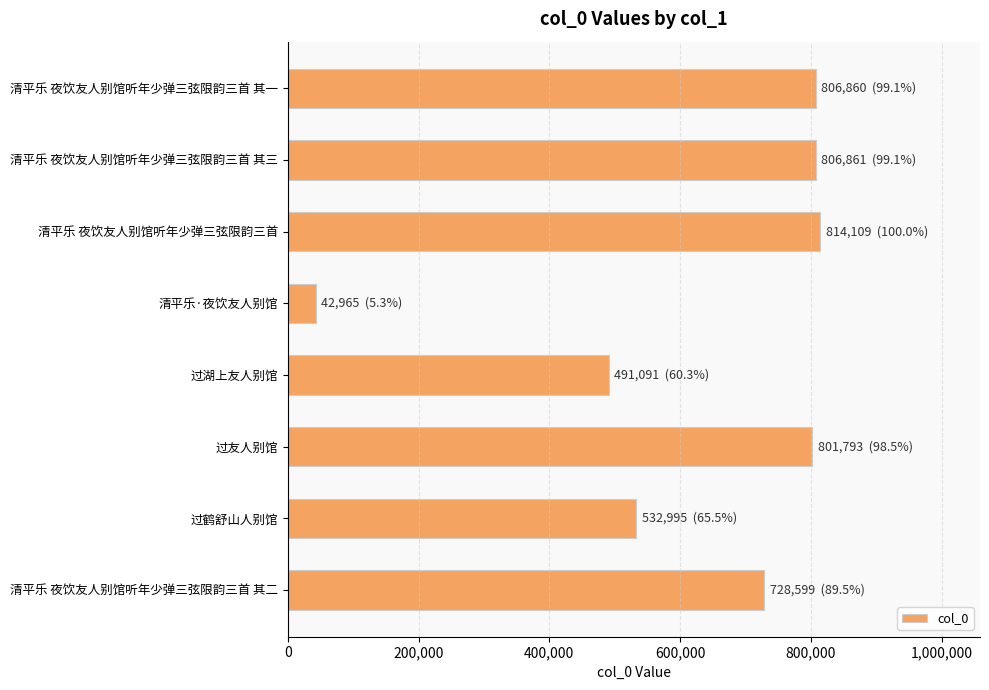

What is the maximum value shown in the chart?

814109